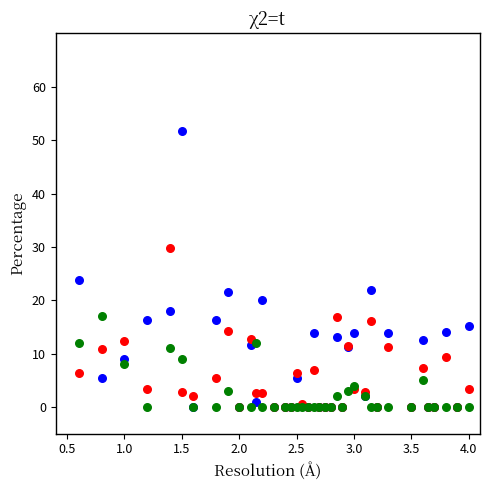

Across all series, what Y value is closest to 25?

23.8